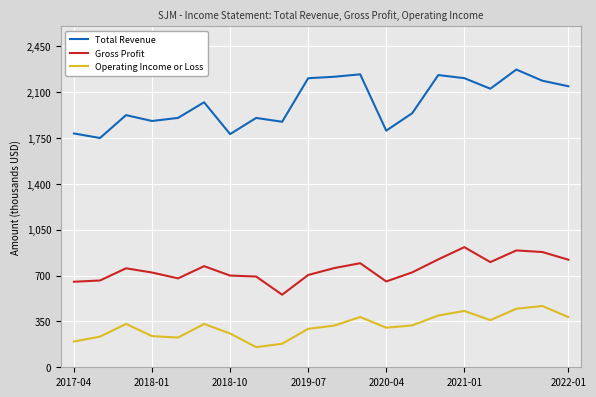

Does the chart display data point markers on the line(s)?

No